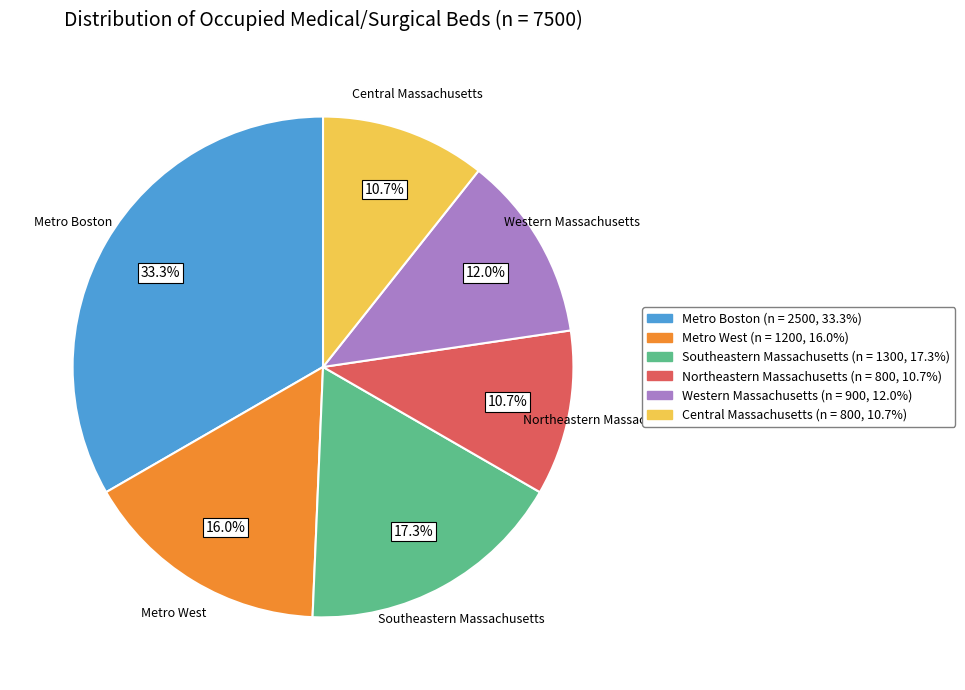

Approximately how many times larger is the value at Western Massachusetts compared to Metro Boston?

0.4